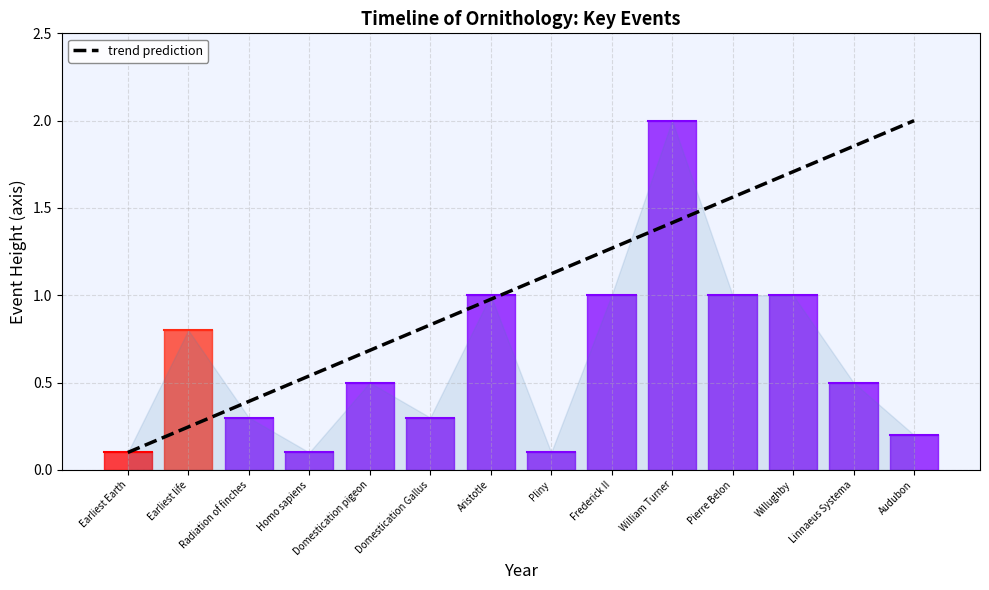

What is the value of the 13th point from the left?

1.9